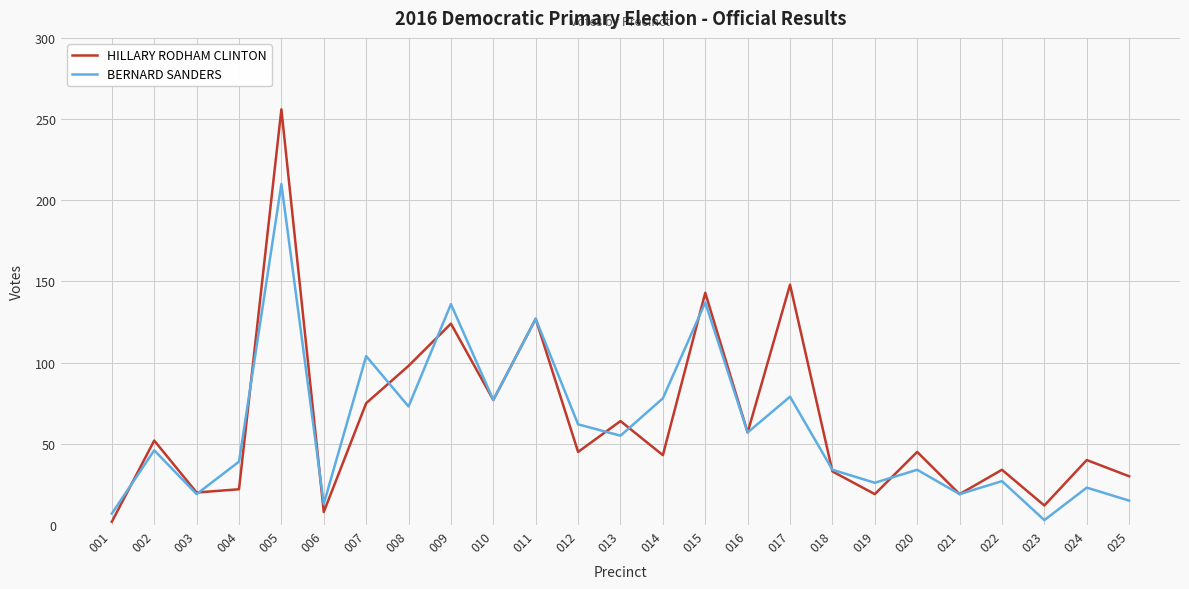

How many lines are shown in the chart?

2